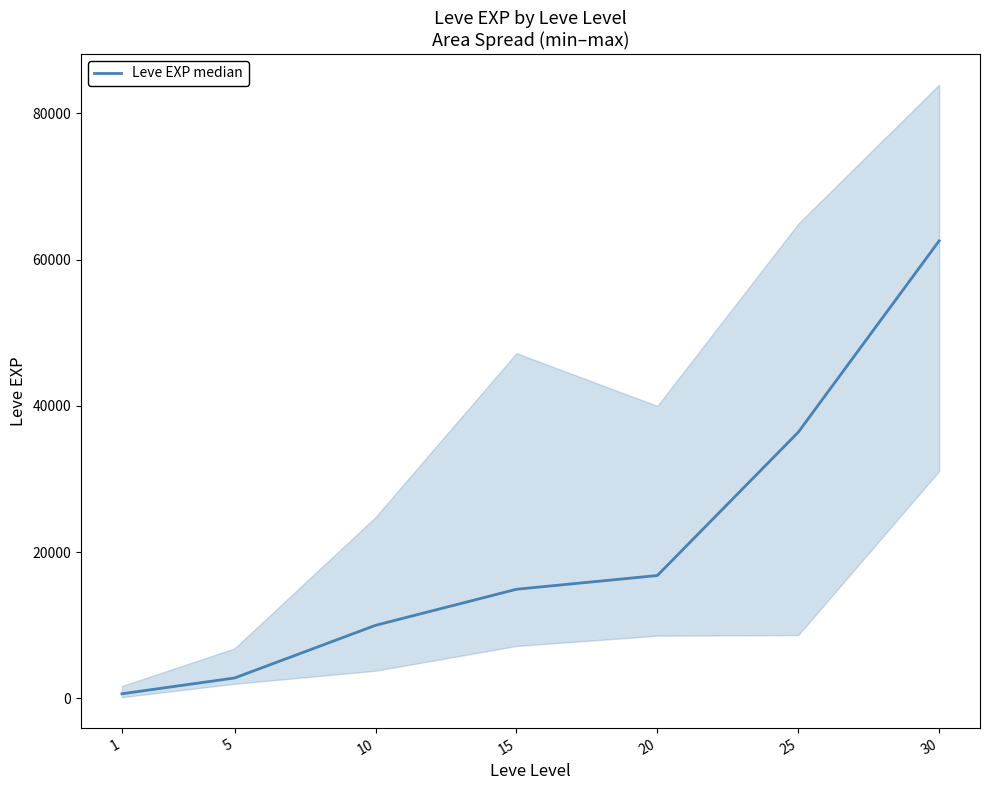

What is the change in value from 15 to 20?

+1880